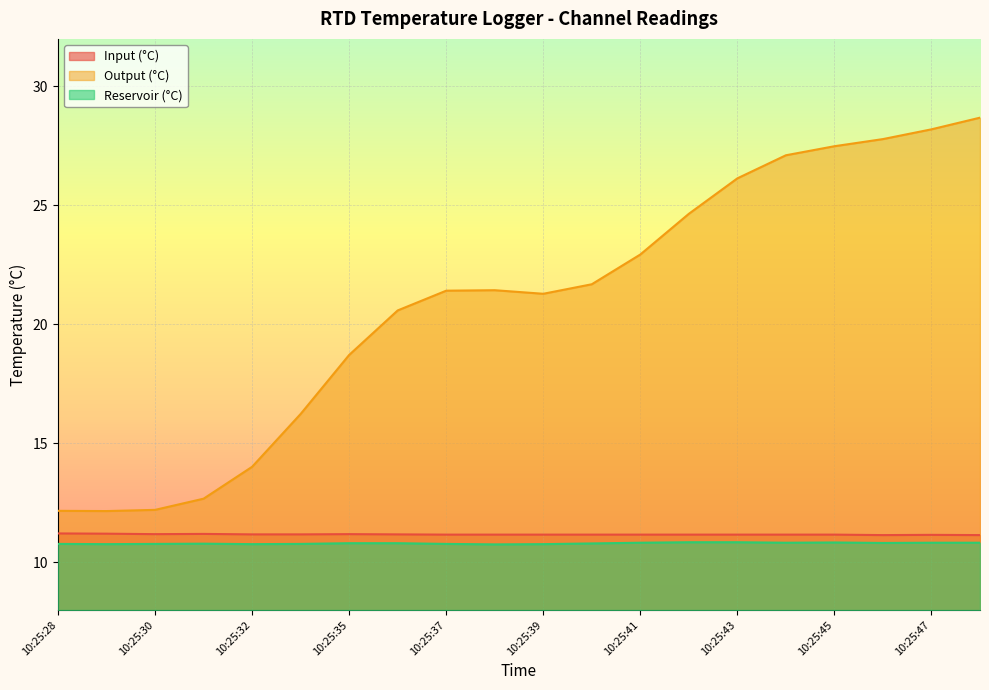

True or false: Output (°C) and Input (°C) cross at least once.

False